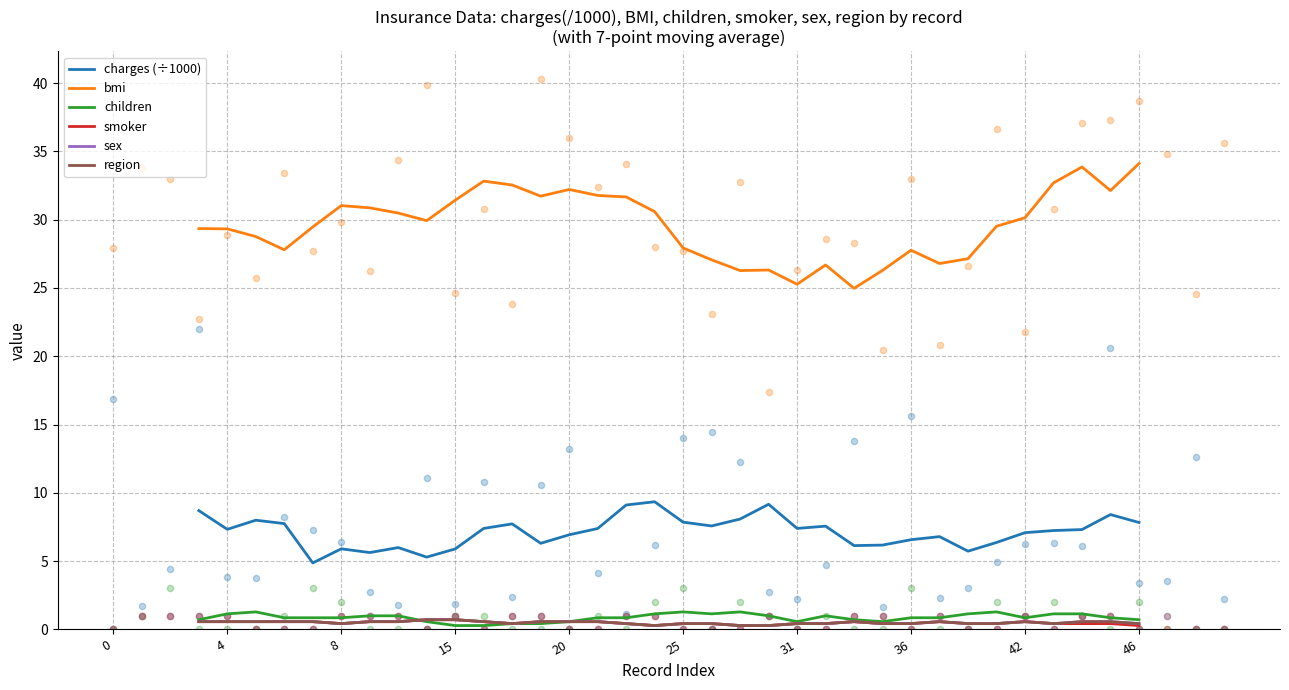

Is the value of region at 15 greater than the value of children at 36?

No